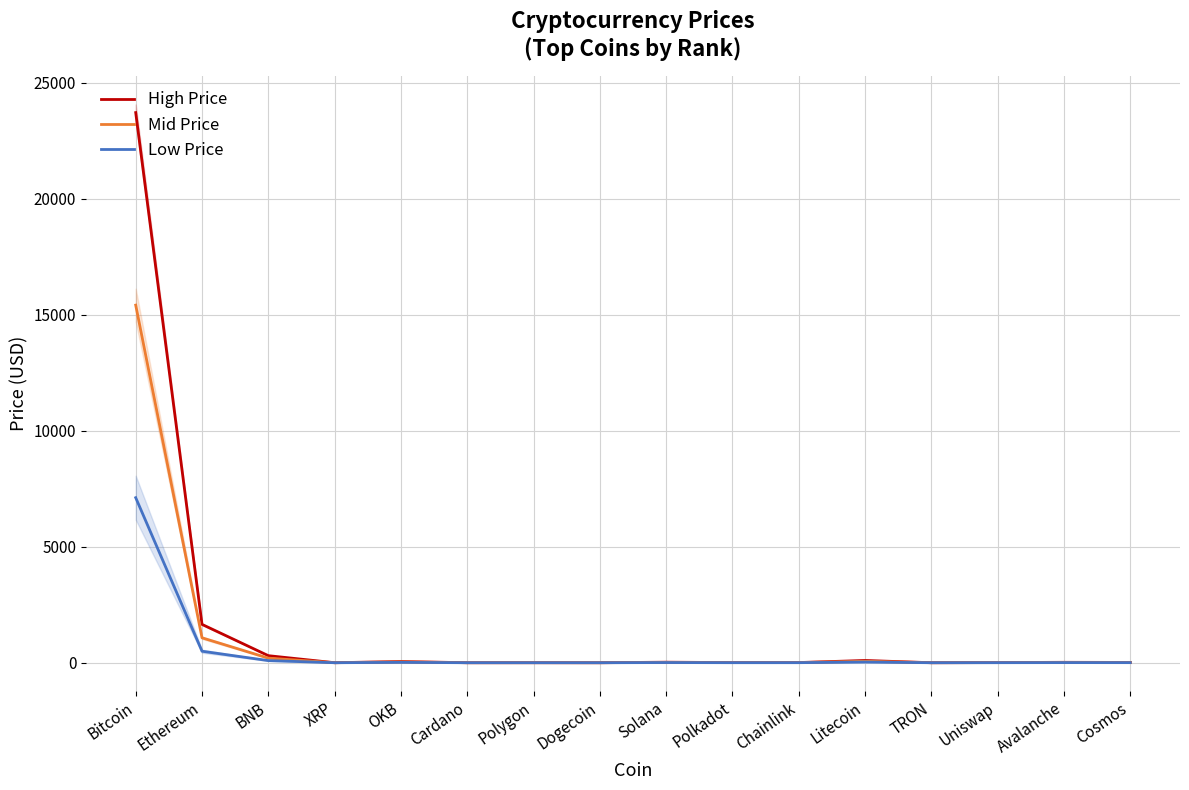

How many interior local valleys does the High Price series have?

5